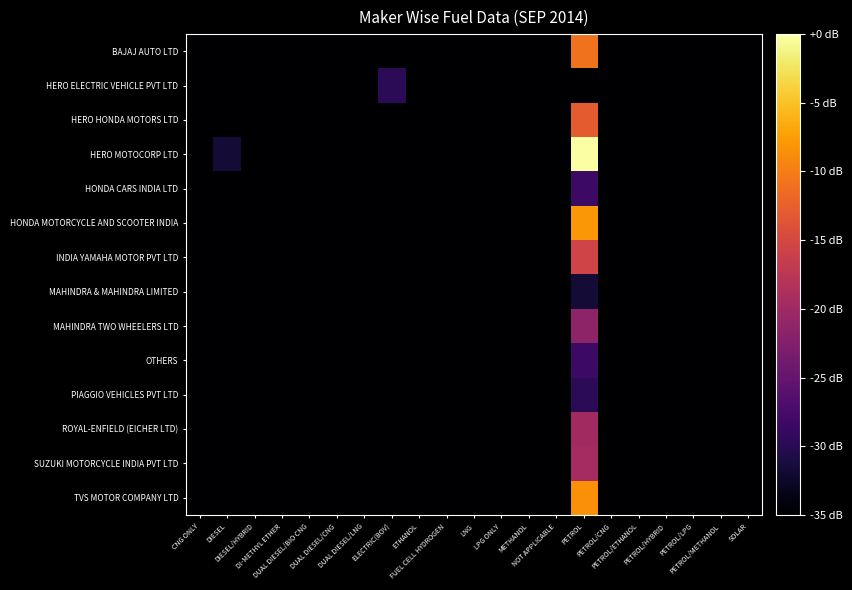

Rank the series at PETROL from lowest to highest value.

HERO ELECTRIC VEHICLE PVT LTD, MAHINDRA & MAHINDRA LIMITED, PIAGGIO VEHICLES PVT LTD, HONDA CARS INDIA LTD, OTHERS, MAHINDRA TWO WHEELERS LTD, ROYAL-ENFIELD (EICHER LTD), SUZUKI MOTORCYCLE INDIA PVT LTD, INDIA YAMAHA MOTOR PVT LTD, HERO HONDA MOTORS LTD, BAJAJ AUTO LTD, TVS MOTOR COMPANY LTD, HONDA MOTORCYCLE AND SCOOTER INDIA, HERO MOTOCORP LTD